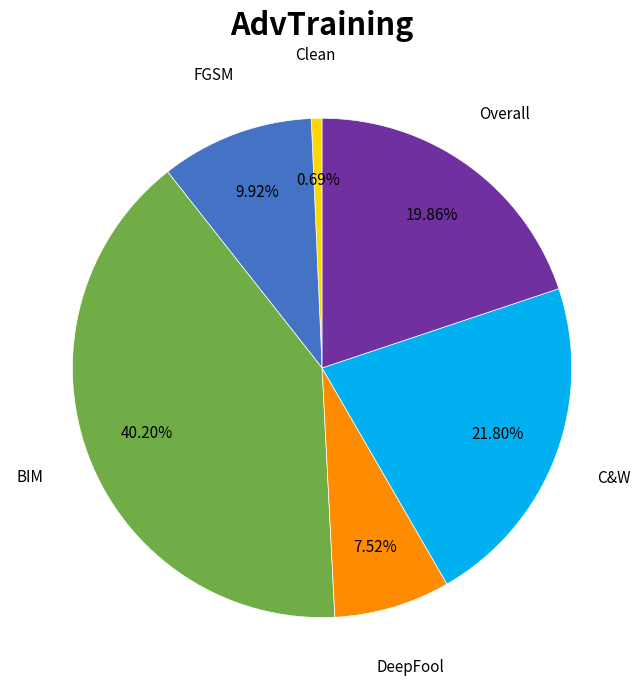

Count the number of slices in the pie.

6